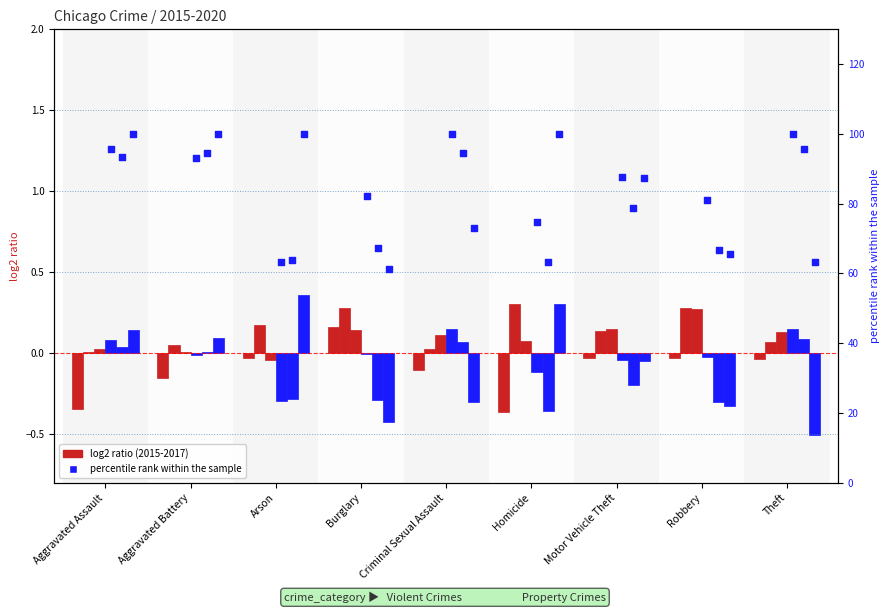

Is the value of 2018 pct at Motor Vehicle Theft greater than the value of 2019 pct at Aggravated Assault?

No